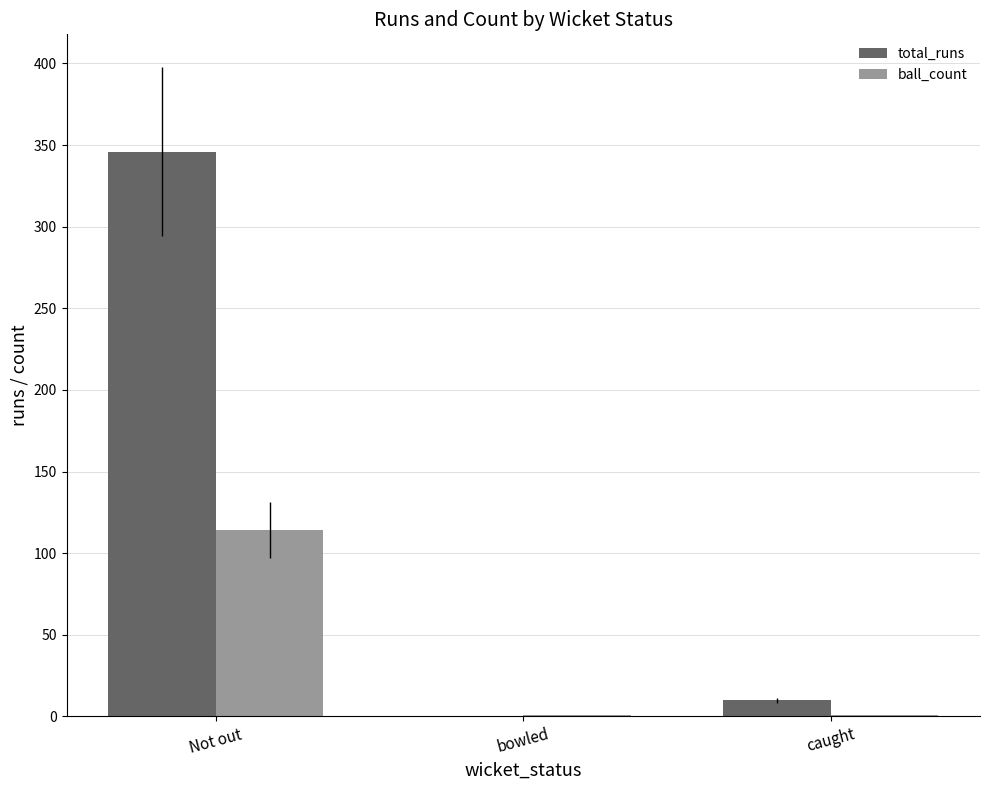

Reading right to left, what are all the values shown in this chart?

total_runs: caught=10	bowled=0	Not out=346
ball_count: caught=1	bowled=1	Not out=114